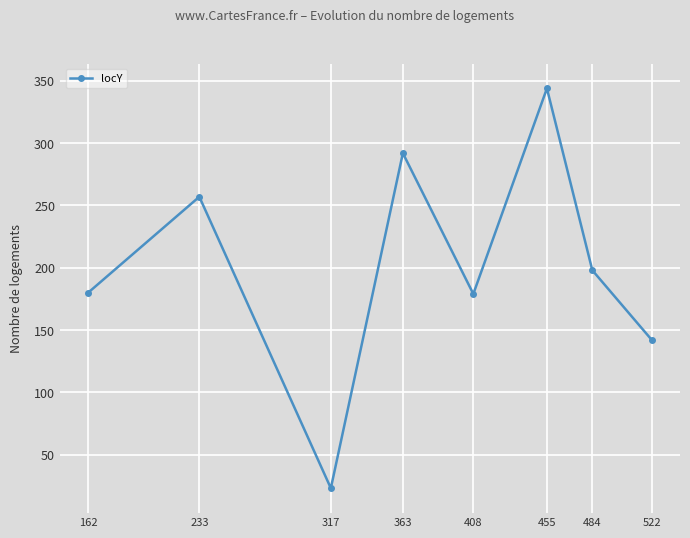

What is the change in value from 162 to 455?

+164